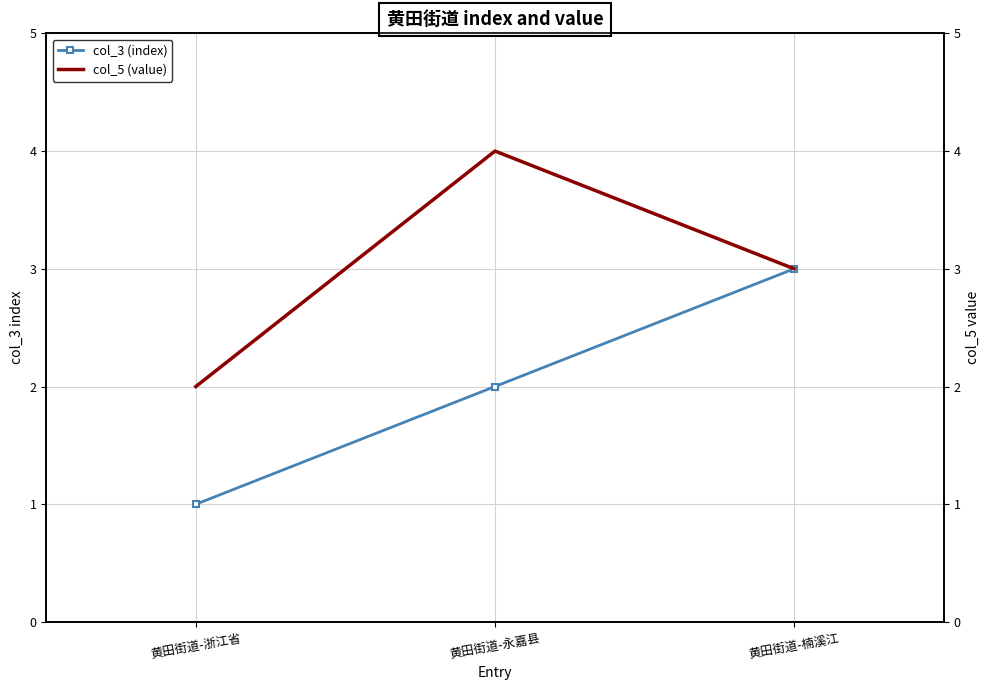

What are all the series names shown in the legend?

col_3 (index), col_5 (value)